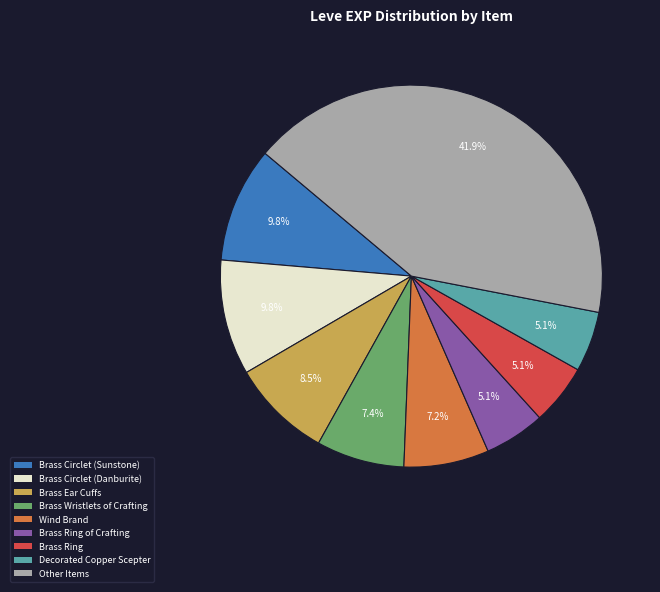

Does any single category account for the majority?

No